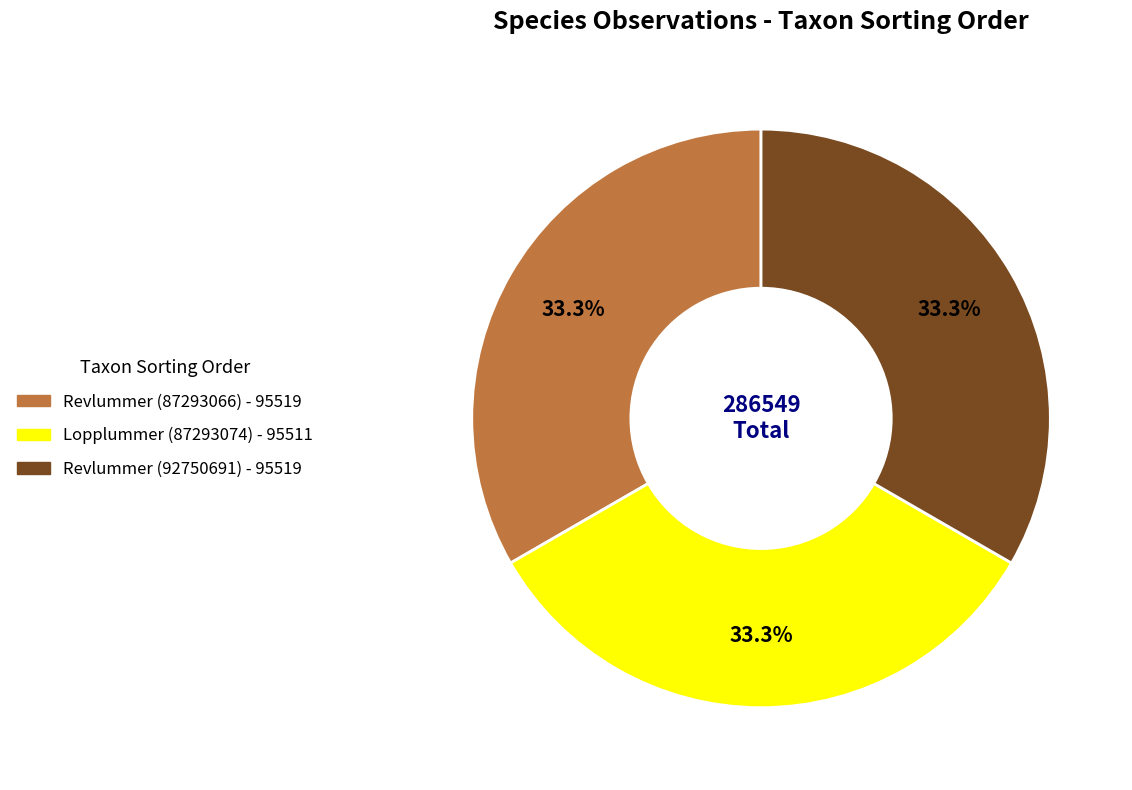

What percentage is the Lopplummer (87293074) slice, to the nearest percent?

33%